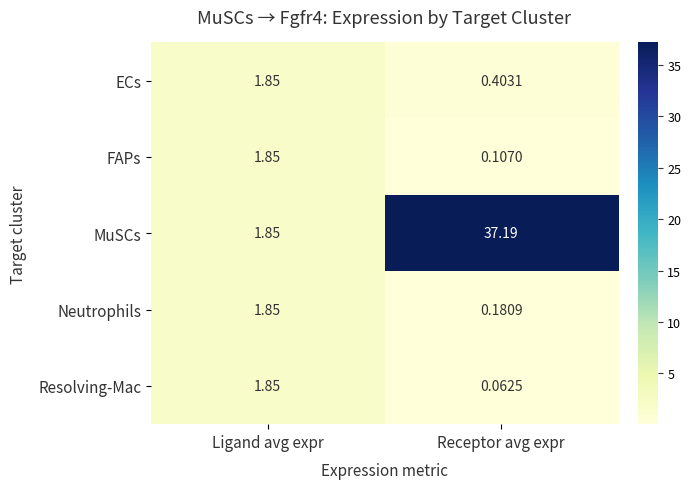

Between Ligand avg expr and Receptor avg expr, which series saw the biggest shift?

MuSCs